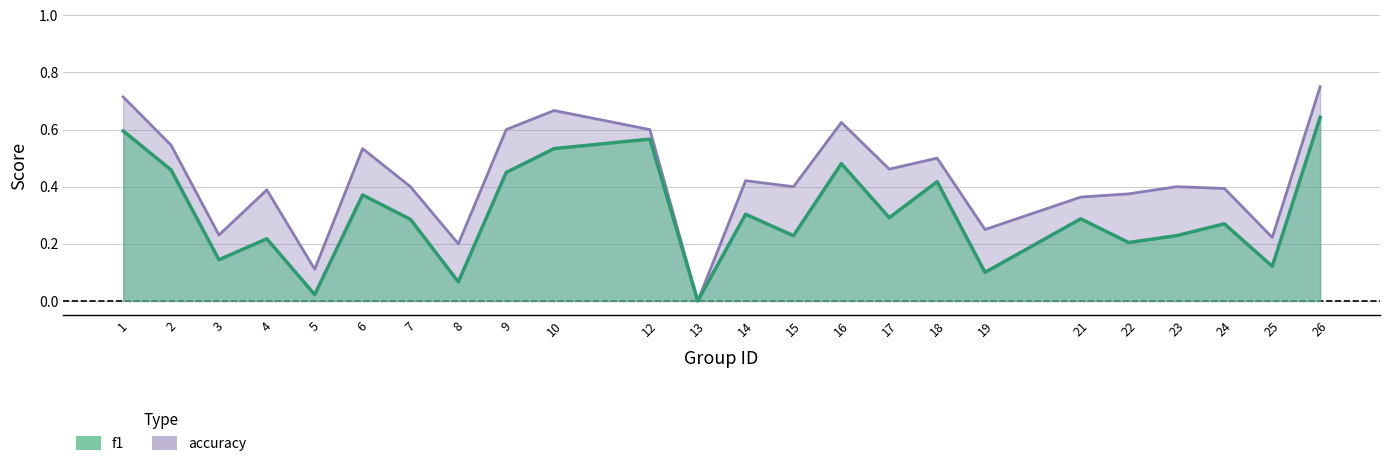

What is the value of the accuracy point at the 8th from the left?

0.2